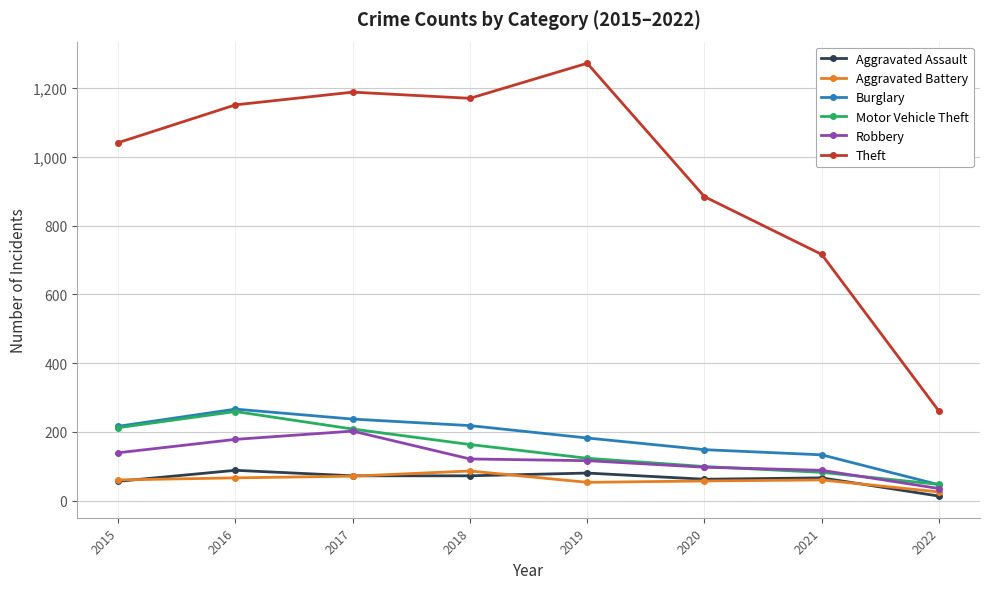

What is the value of the Burglary point at the 4th from the left?

218